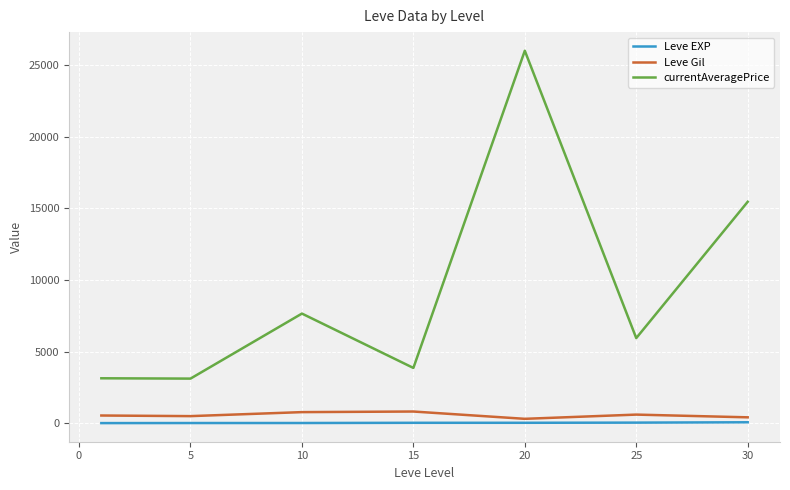

What is the minimum value shown in the chart?

1.3